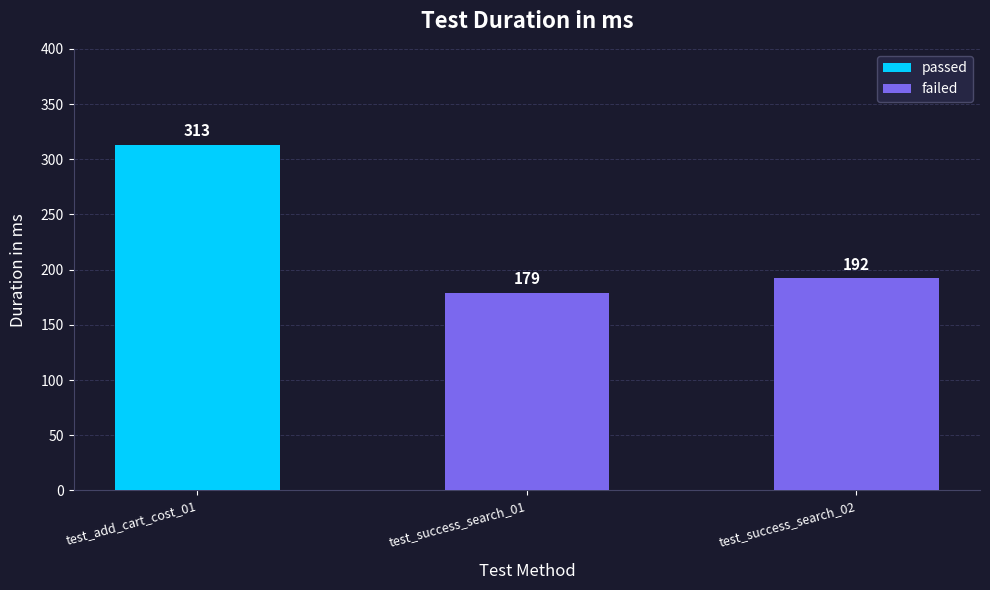

Between test_success_search_01 and test_add_cart_cost_01, which is larger?

test_add_cart_cost_01